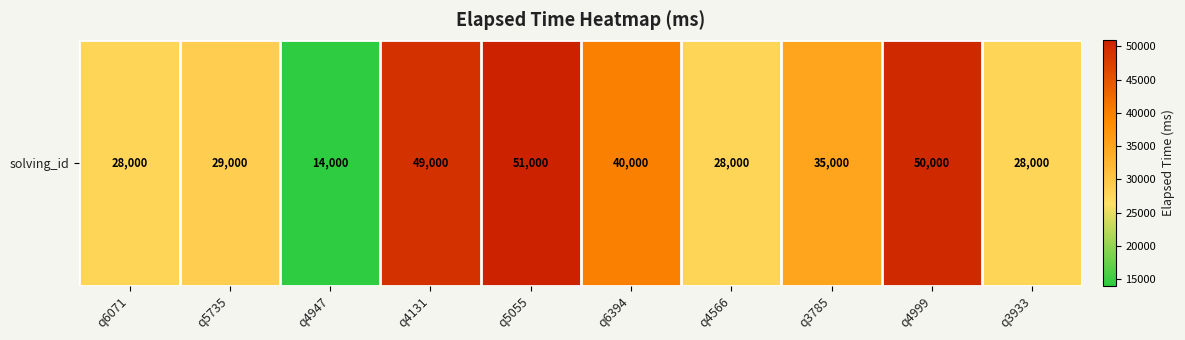

Reading right to left, what are all the values shown in this chart?

q3933=28000	q4999=50000	q3785=35000	q4566=28000	q6394=40000	q5055=51000	q4131=49000	q4947=14000	q5735=29000	q6071=28000